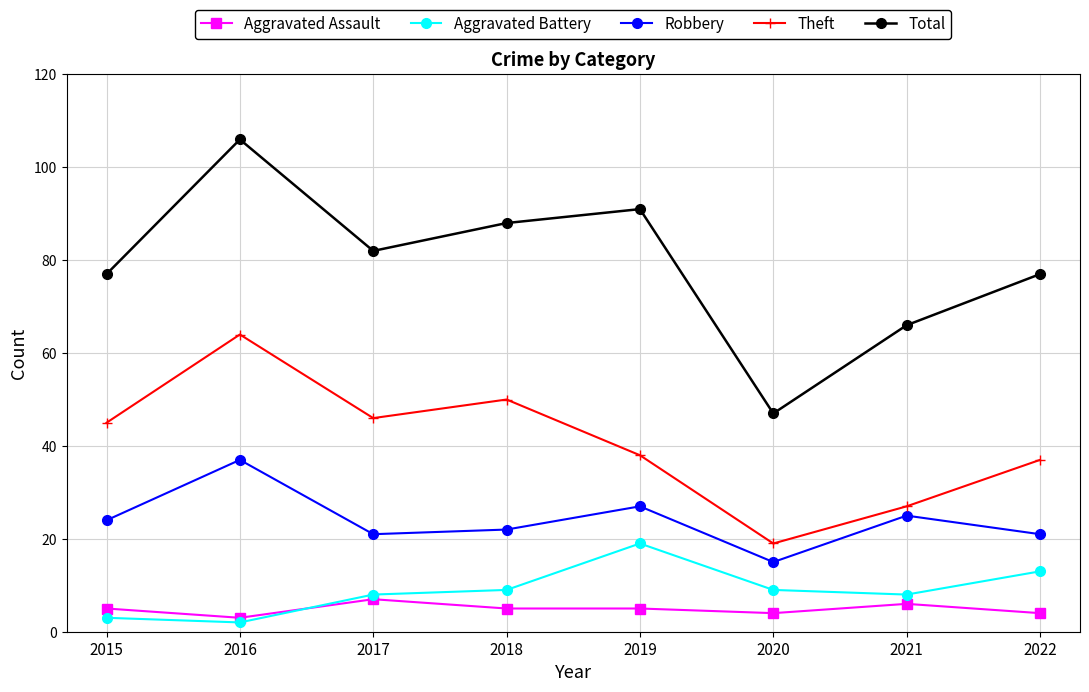

How many values in the Aggravated Battery series are below 9?

4